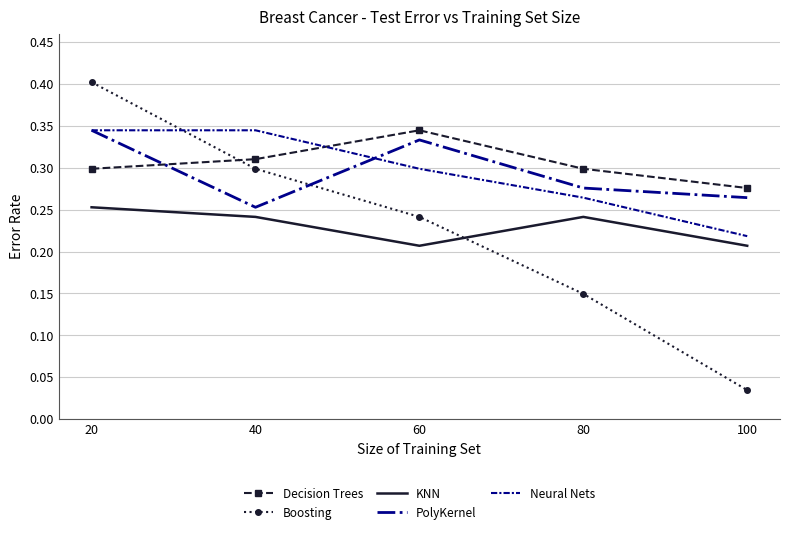

True or false: Neural Nets and Boosting cross at least once.

True